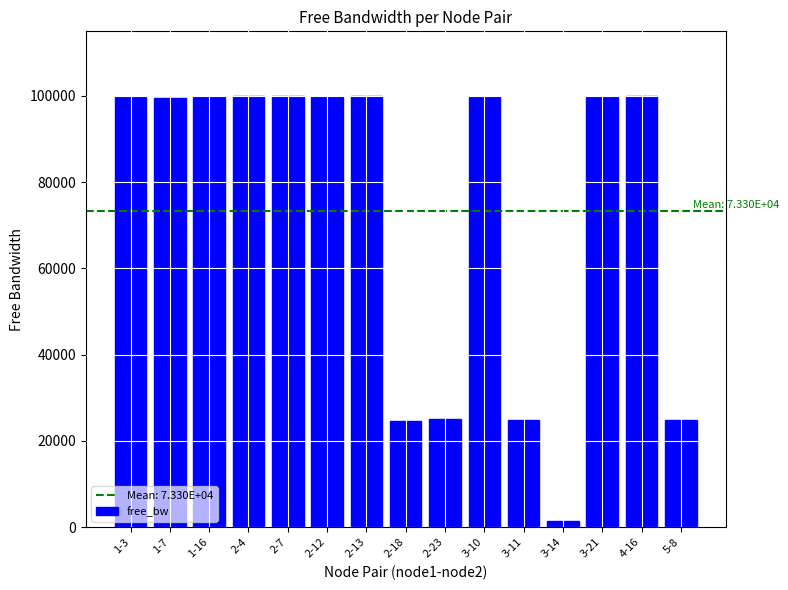

What is the sum of the values at 2-13 and 1-16?

199846.4